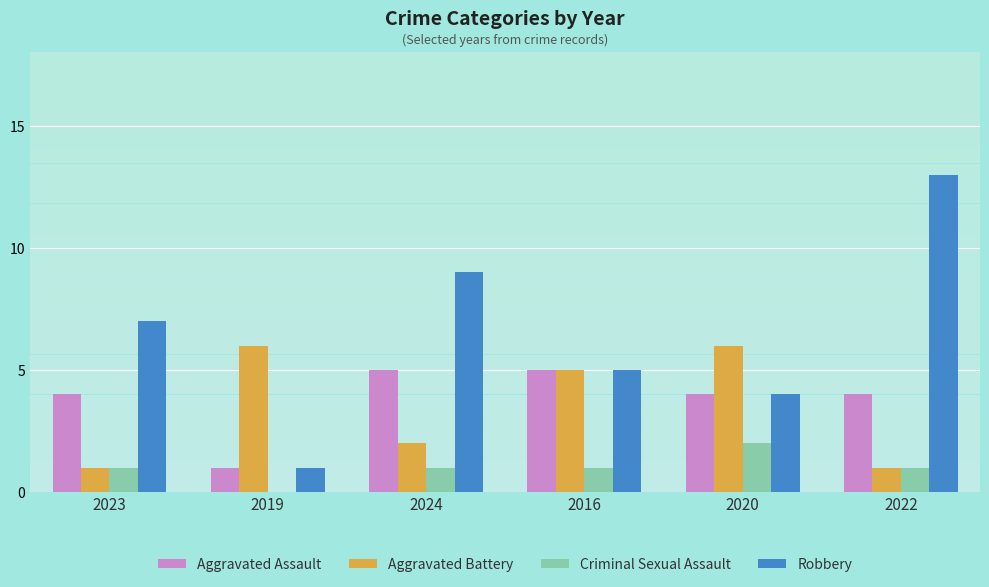

What is the average value of the Criminal Sexual Assault series?

1